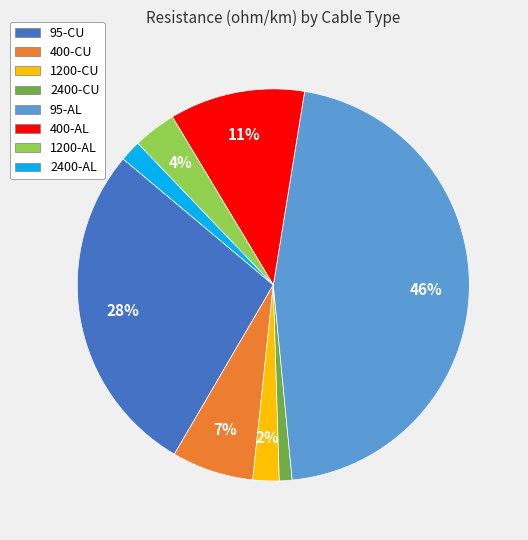

Is it true that 2400-AL is 12% of the pie?

False